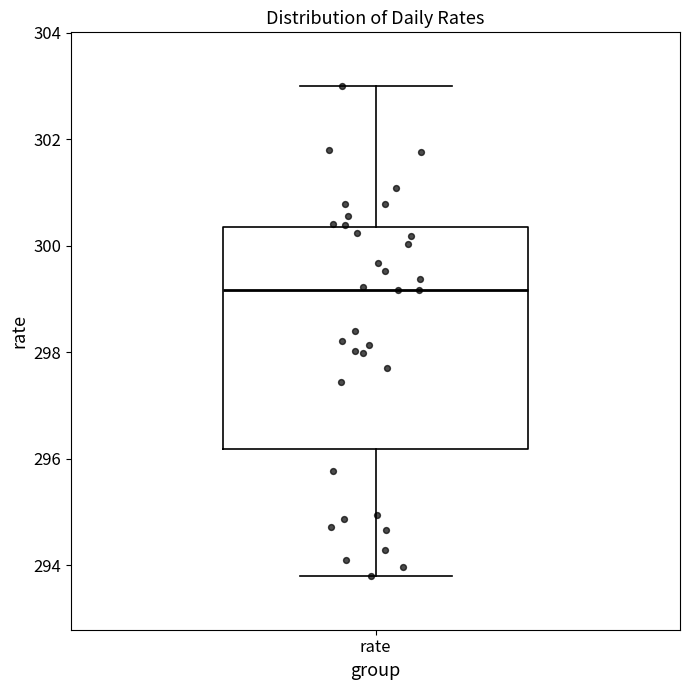

Where is the lower edge of the box for rate on the y-axis? The values are not printed on the chart, so give them approximately, as read against the axis.

296.2